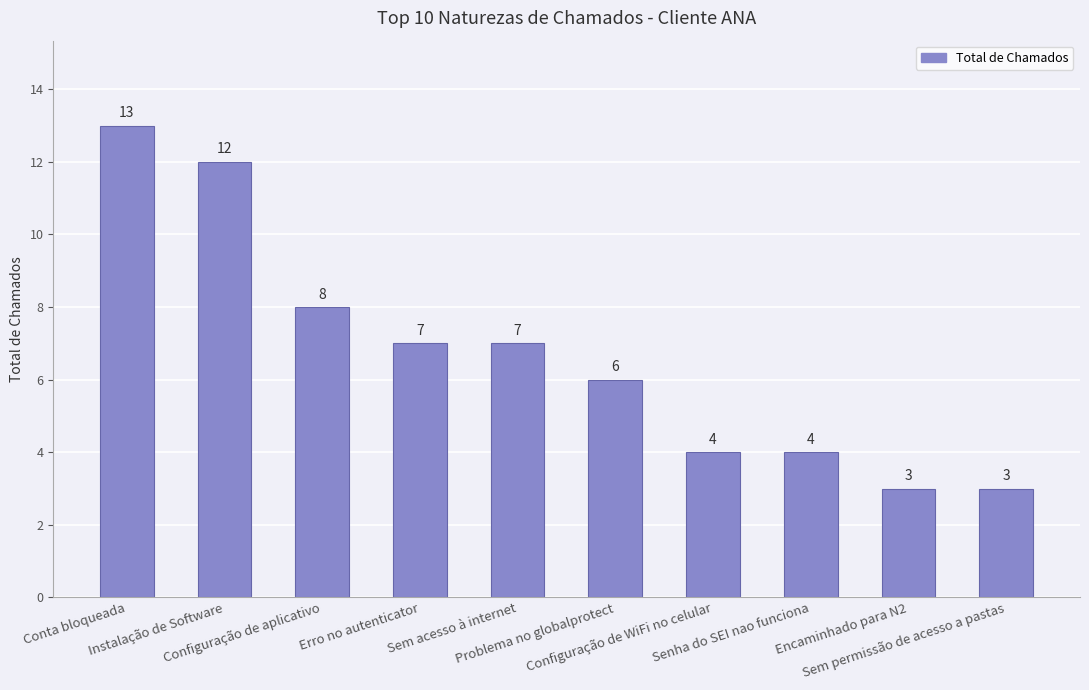

What is the label of the 2nd bar from the right?

Encaminhado para N2